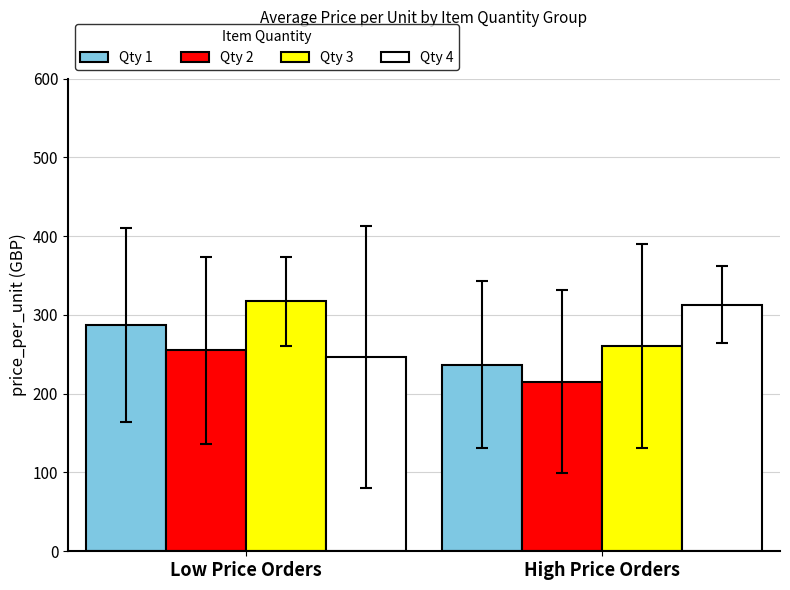

What is the minimum value shown in the chart?

215.1